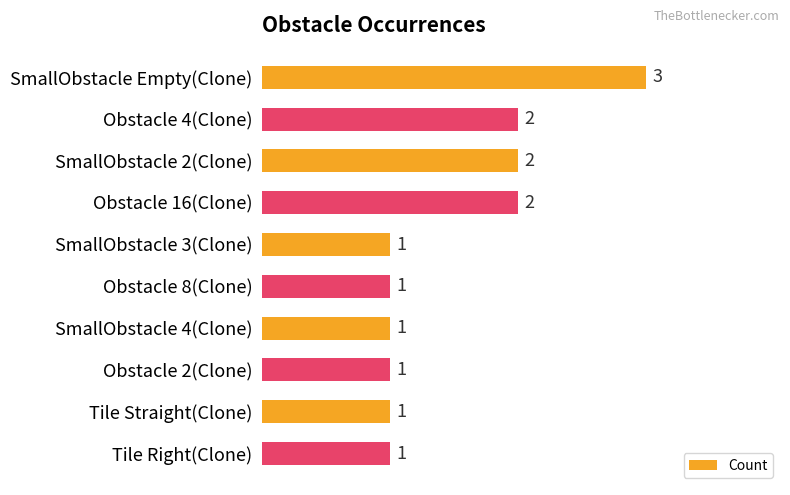

What is the average value?

2